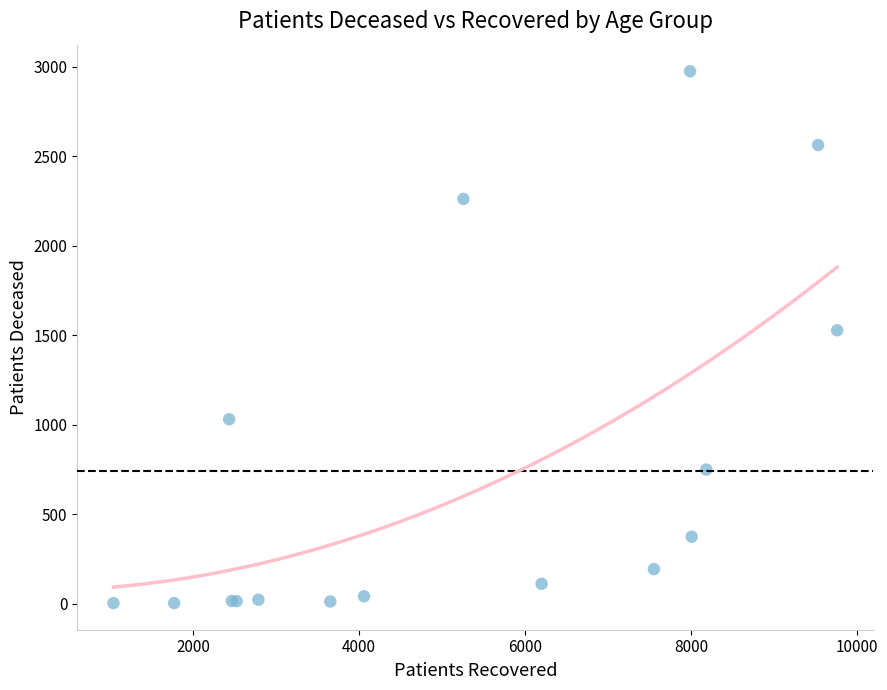

What Y value in the scatter plot is closest to 1488?

1527